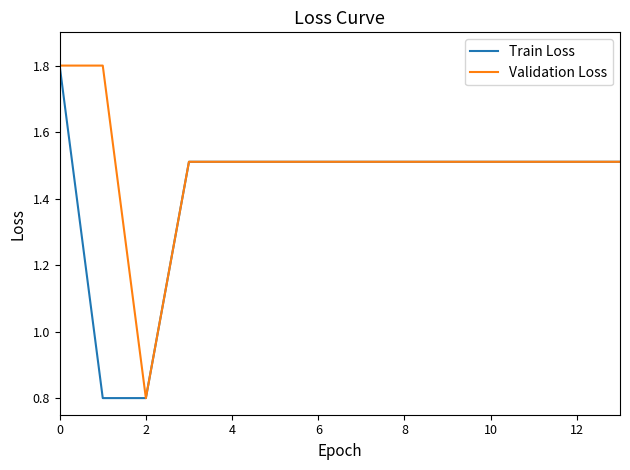

What is the greatest value displayed?

1.8